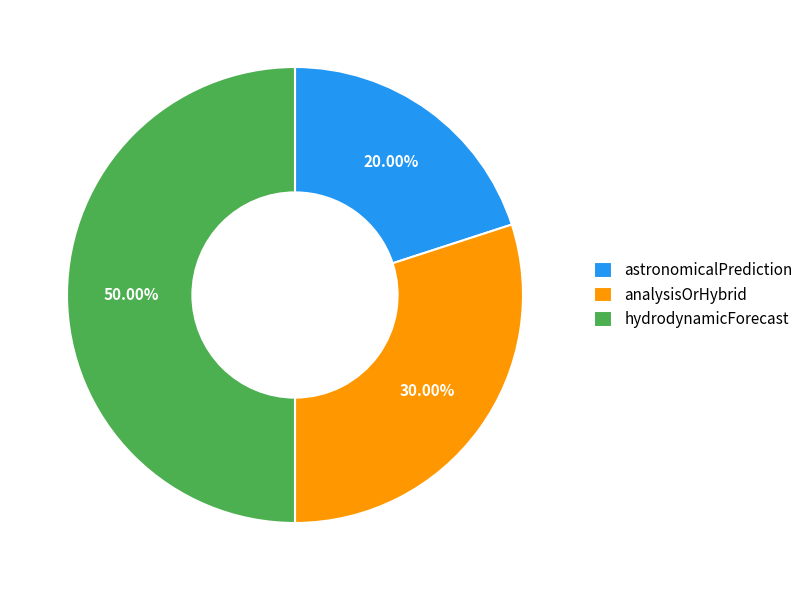

Does astronomicalPrediction represent more than half of the total?

No